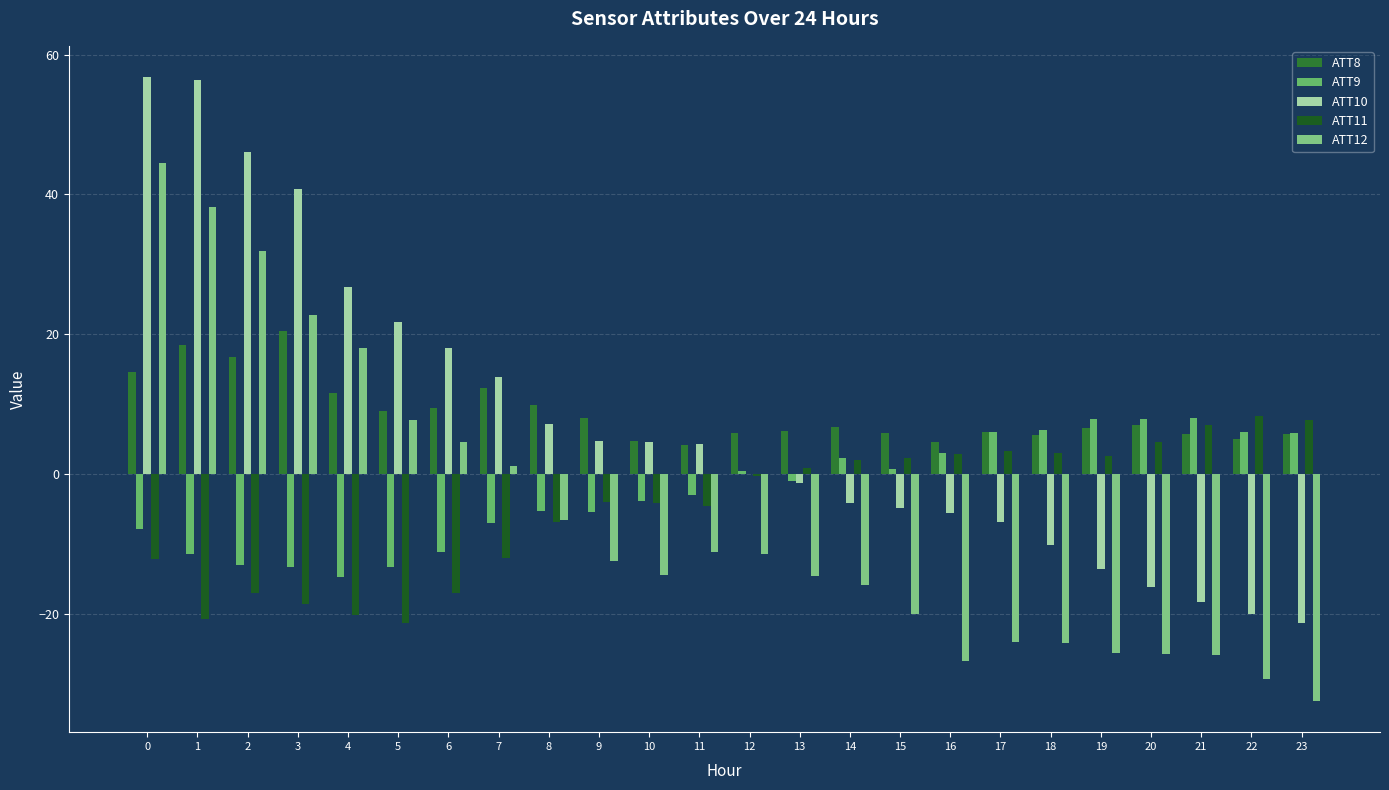

What is the total value across all series at 1?

80.7